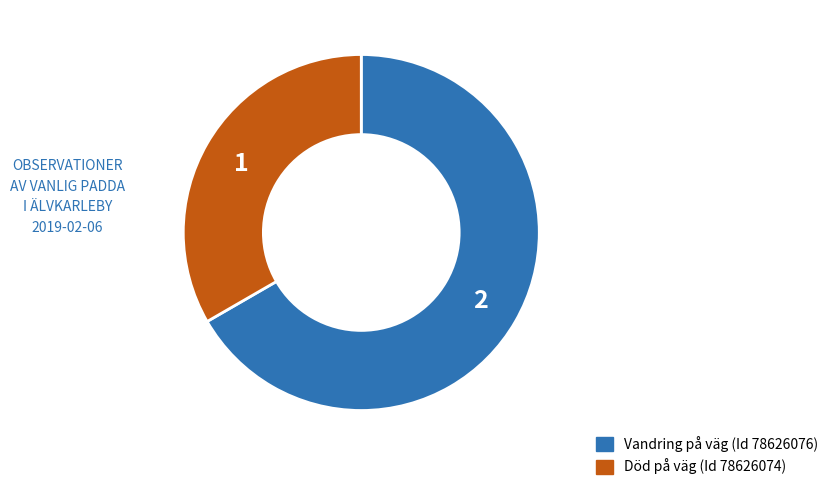

Does any single category account for the majority?

Yes